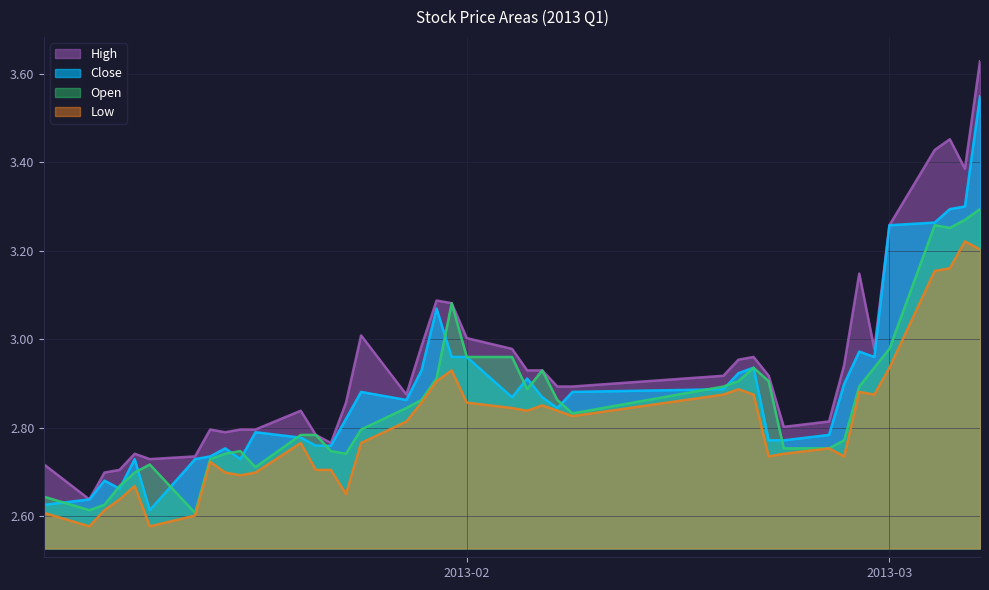

Rank the series by their maximum value, from lowest to highest.

Low, Open, Close, High